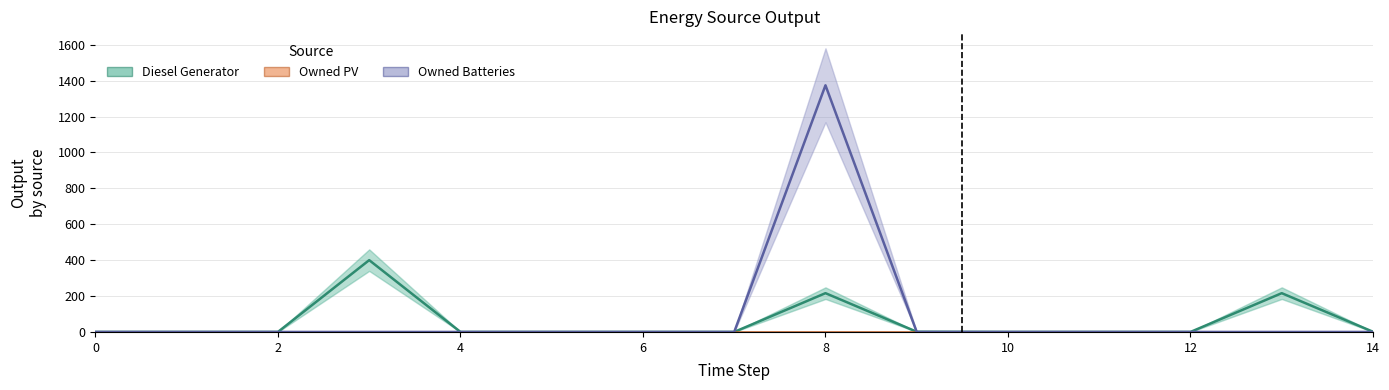

How many lines are shown in the chart?

2